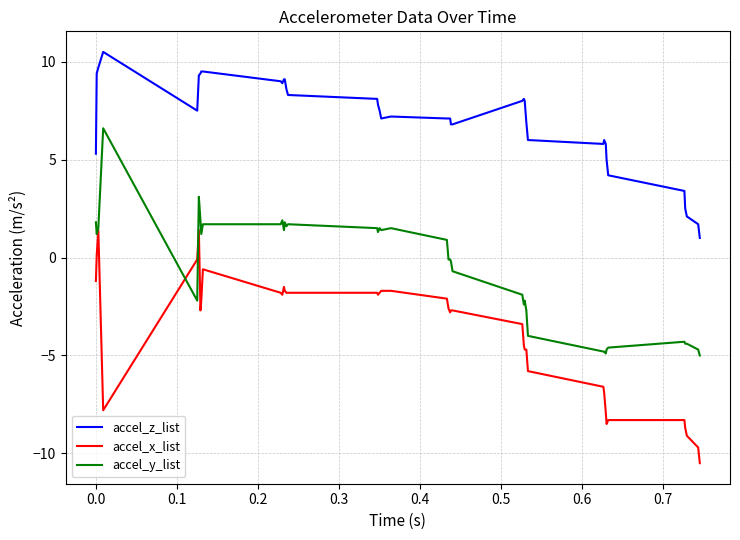

How many lines are shown in the chart?

3